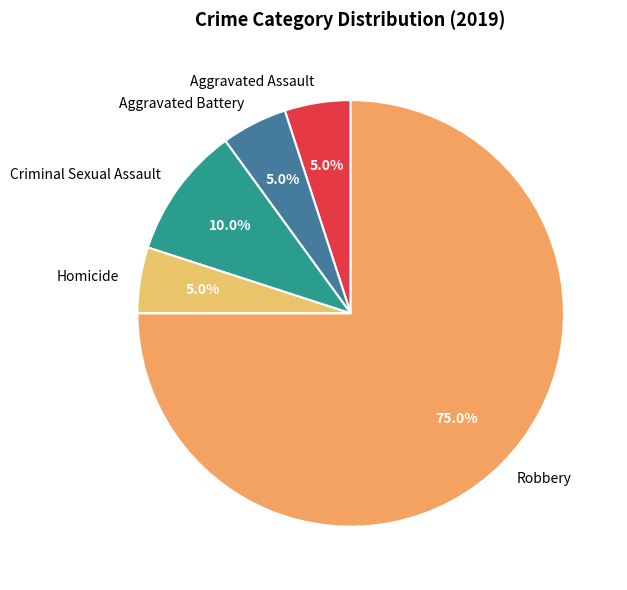

Count the number of slices in the pie.

5